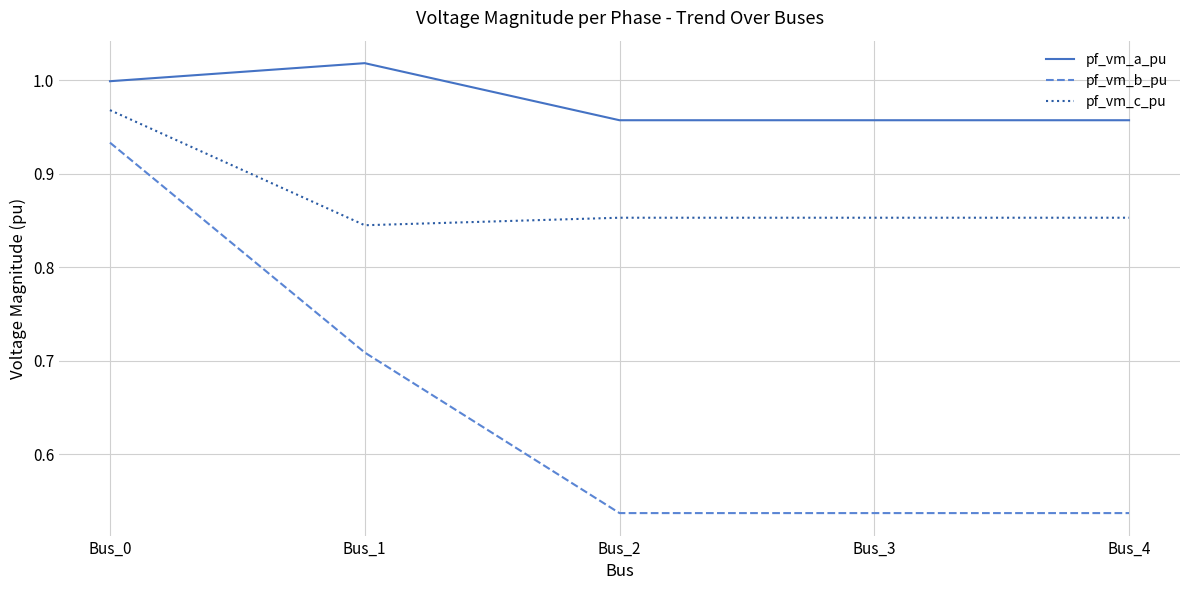

True or false: pf_vm_b_pu and pf_vm_a_pu intersect in this chart.

False